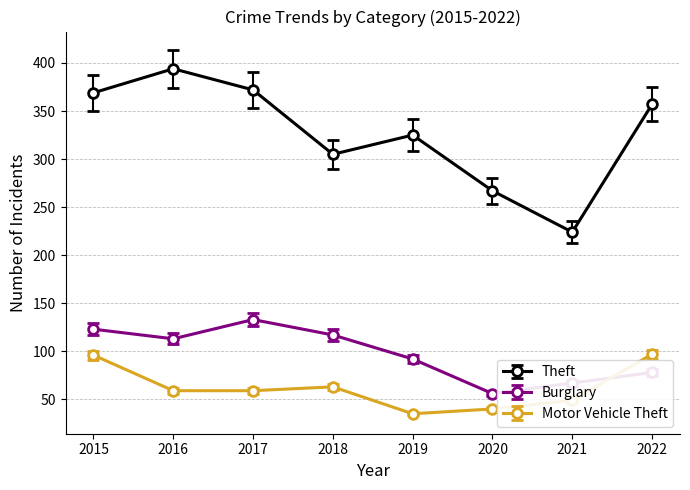

At how many categories does at least one series exceed 287?

6